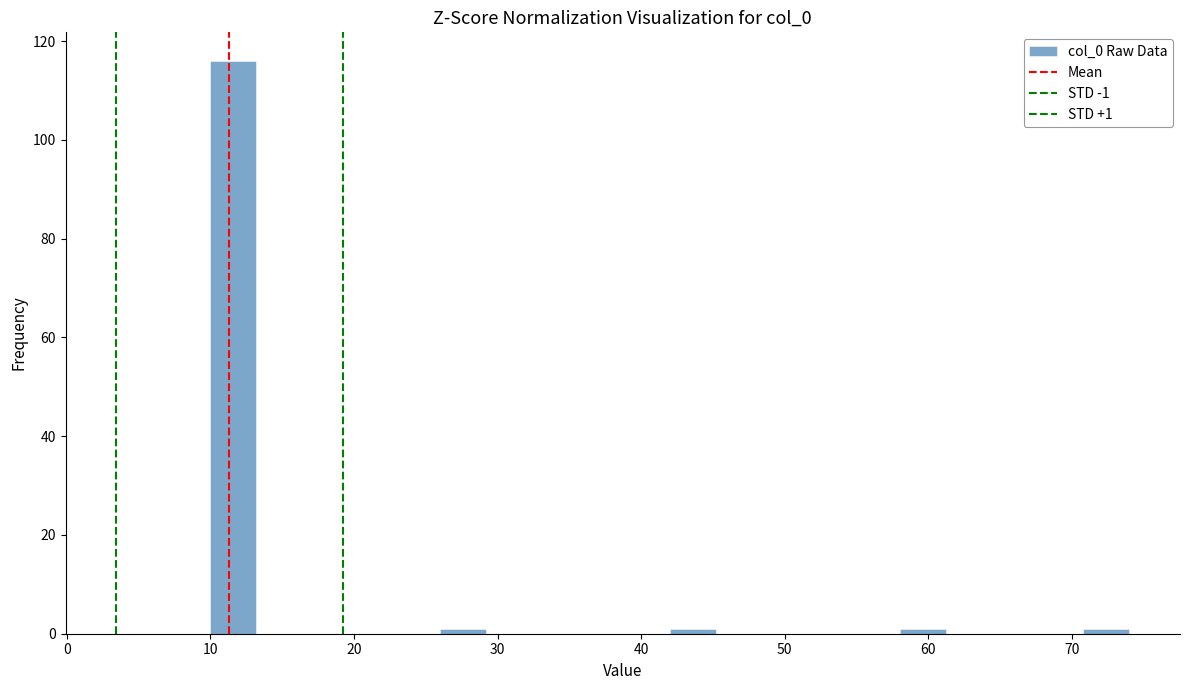

Around what value on the x-axis is the tallest bar? Give the approximate position of its centre, as read against the axis.

12